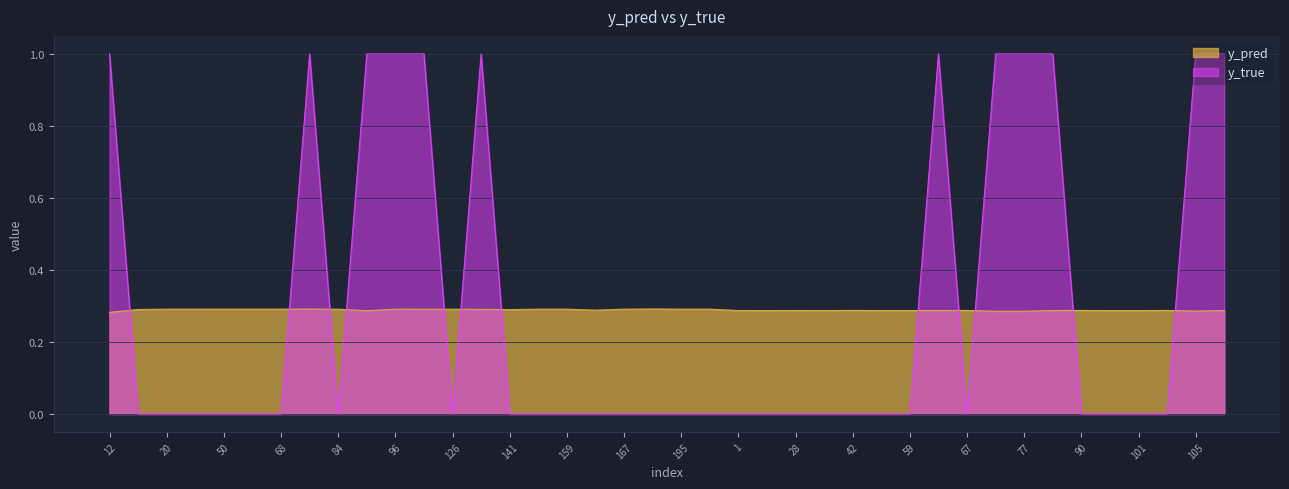

What is the label of the 28th point from the left?

43